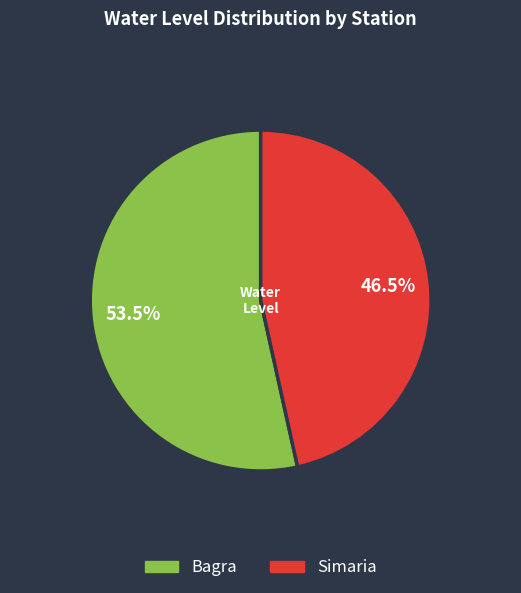

What is the total percentage of Bagra and Simaria?

100.0%